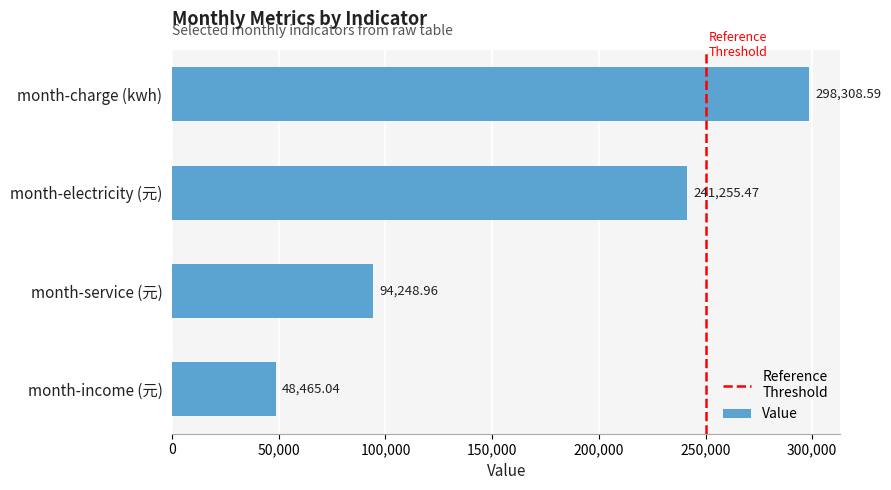

How many bars are there in total?

4